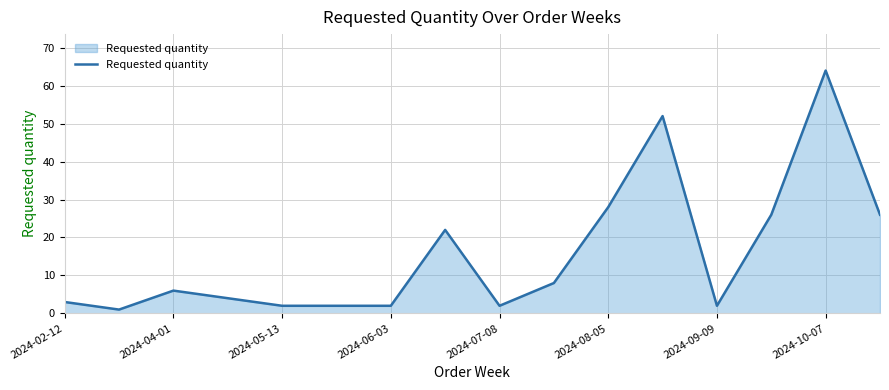

Reading left to right, extract all data points from this chart.

3	1	6	4	2	2	2	22	2	8	28	52	2	26	64	26